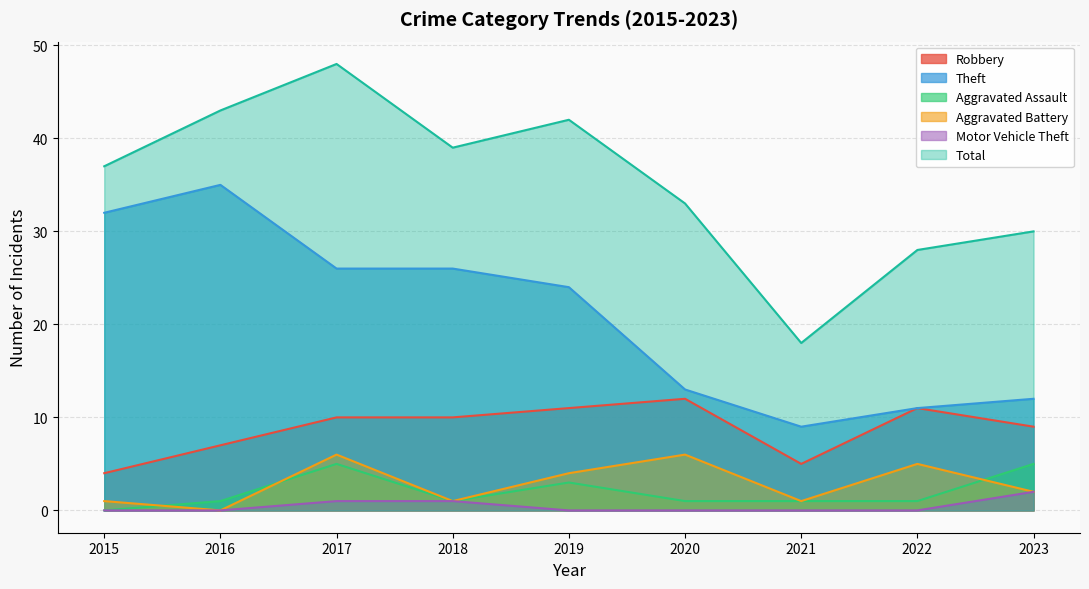

What is the greatest value displayed?

48